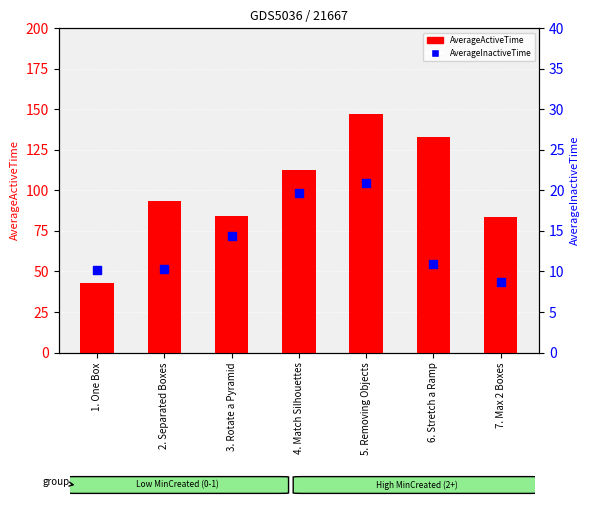

Which series reaches the minimum Y coordinate?

AverageInactiveTime